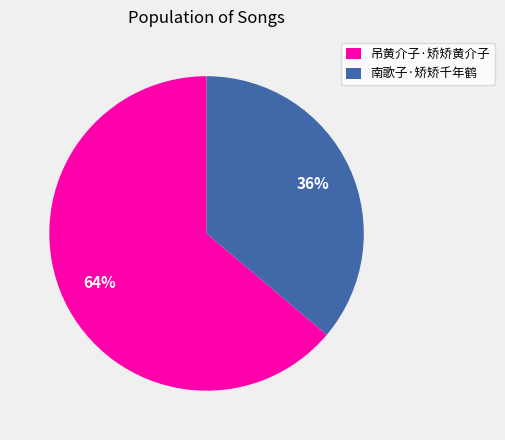

Does 南歌子·矫矫千年鹤 represent more than half of the total?

No